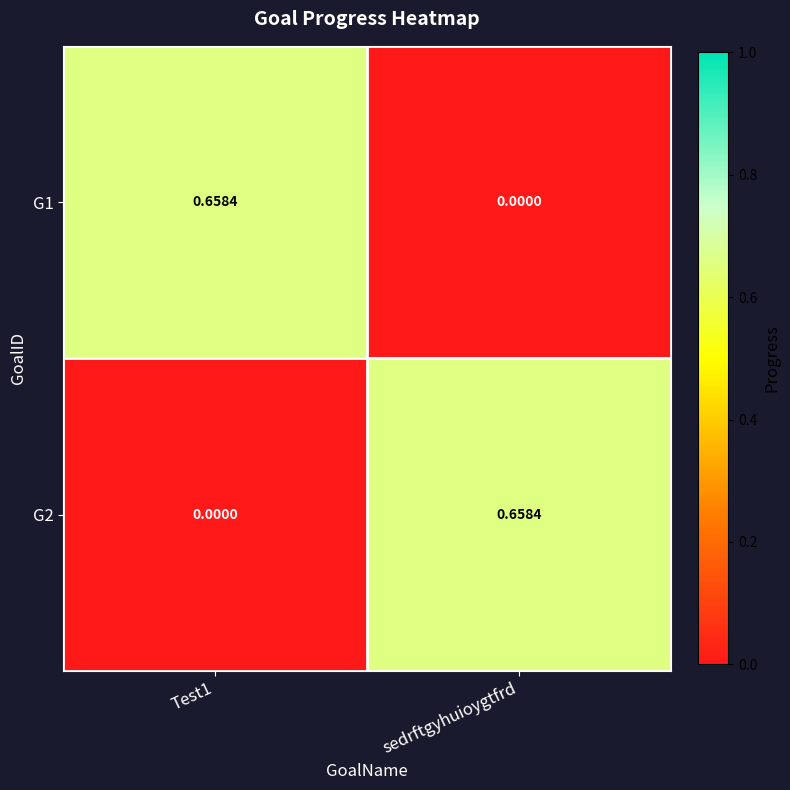

Where is G1 nearest to the value 0?

sedrftgyhuioygtfrd